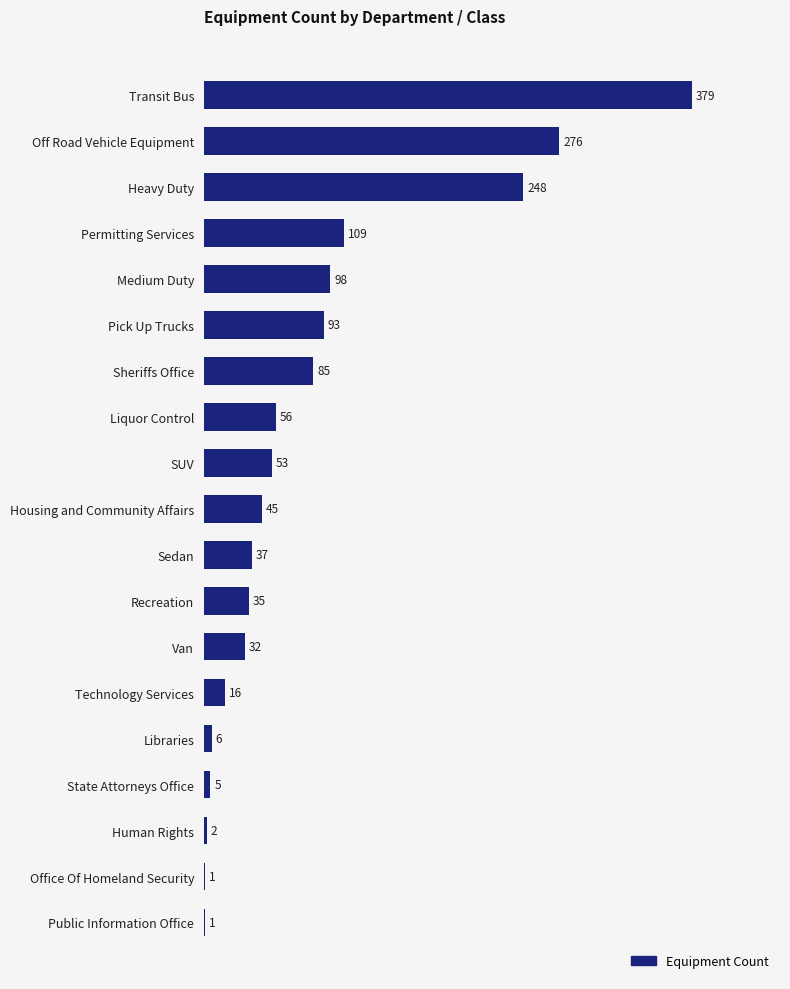

What is the maximum value shown in the chart?

379